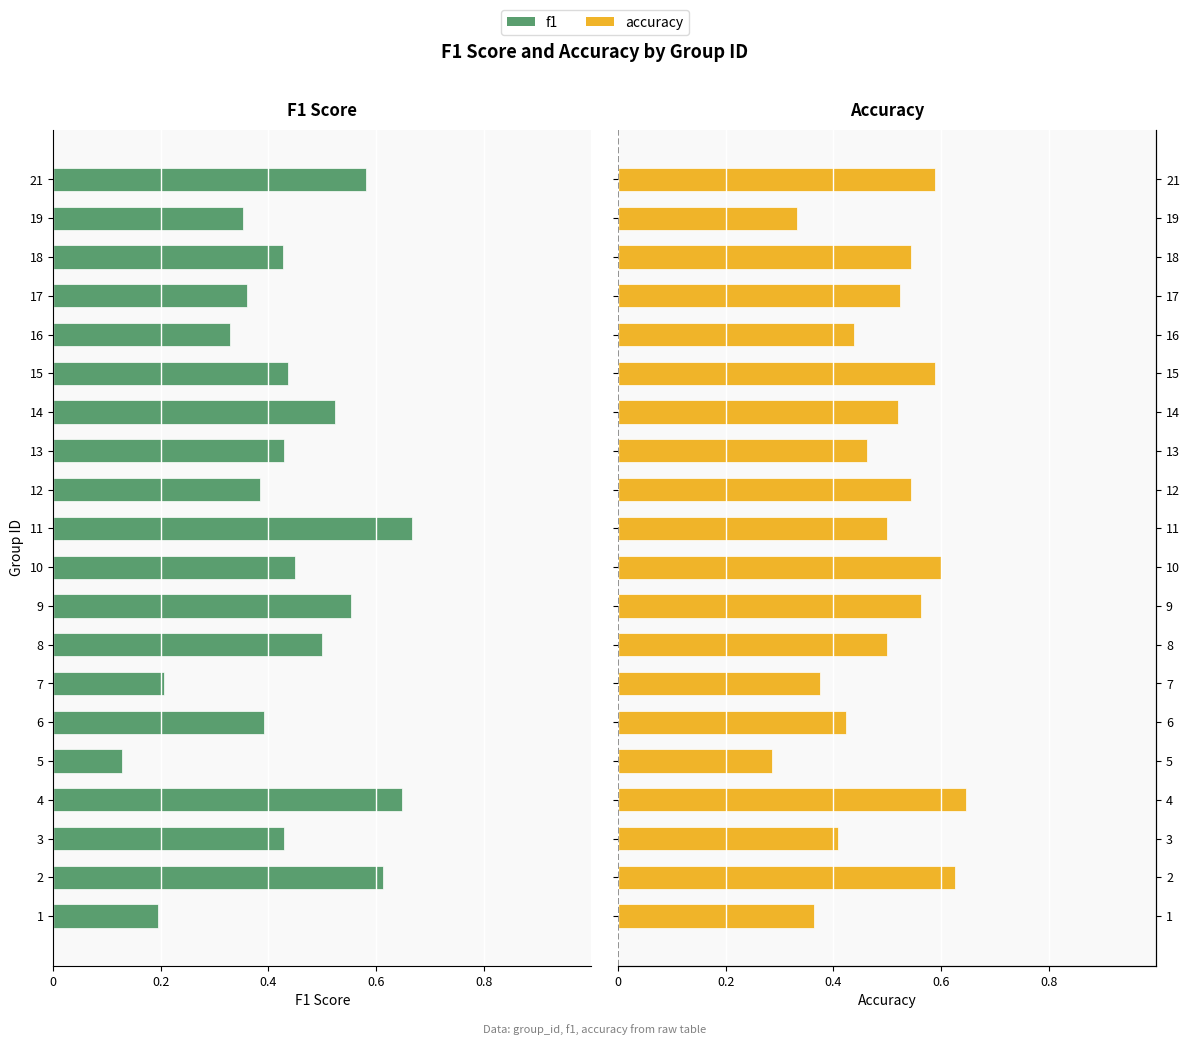

What are all the series names shown in the legend?

f1, accuracy